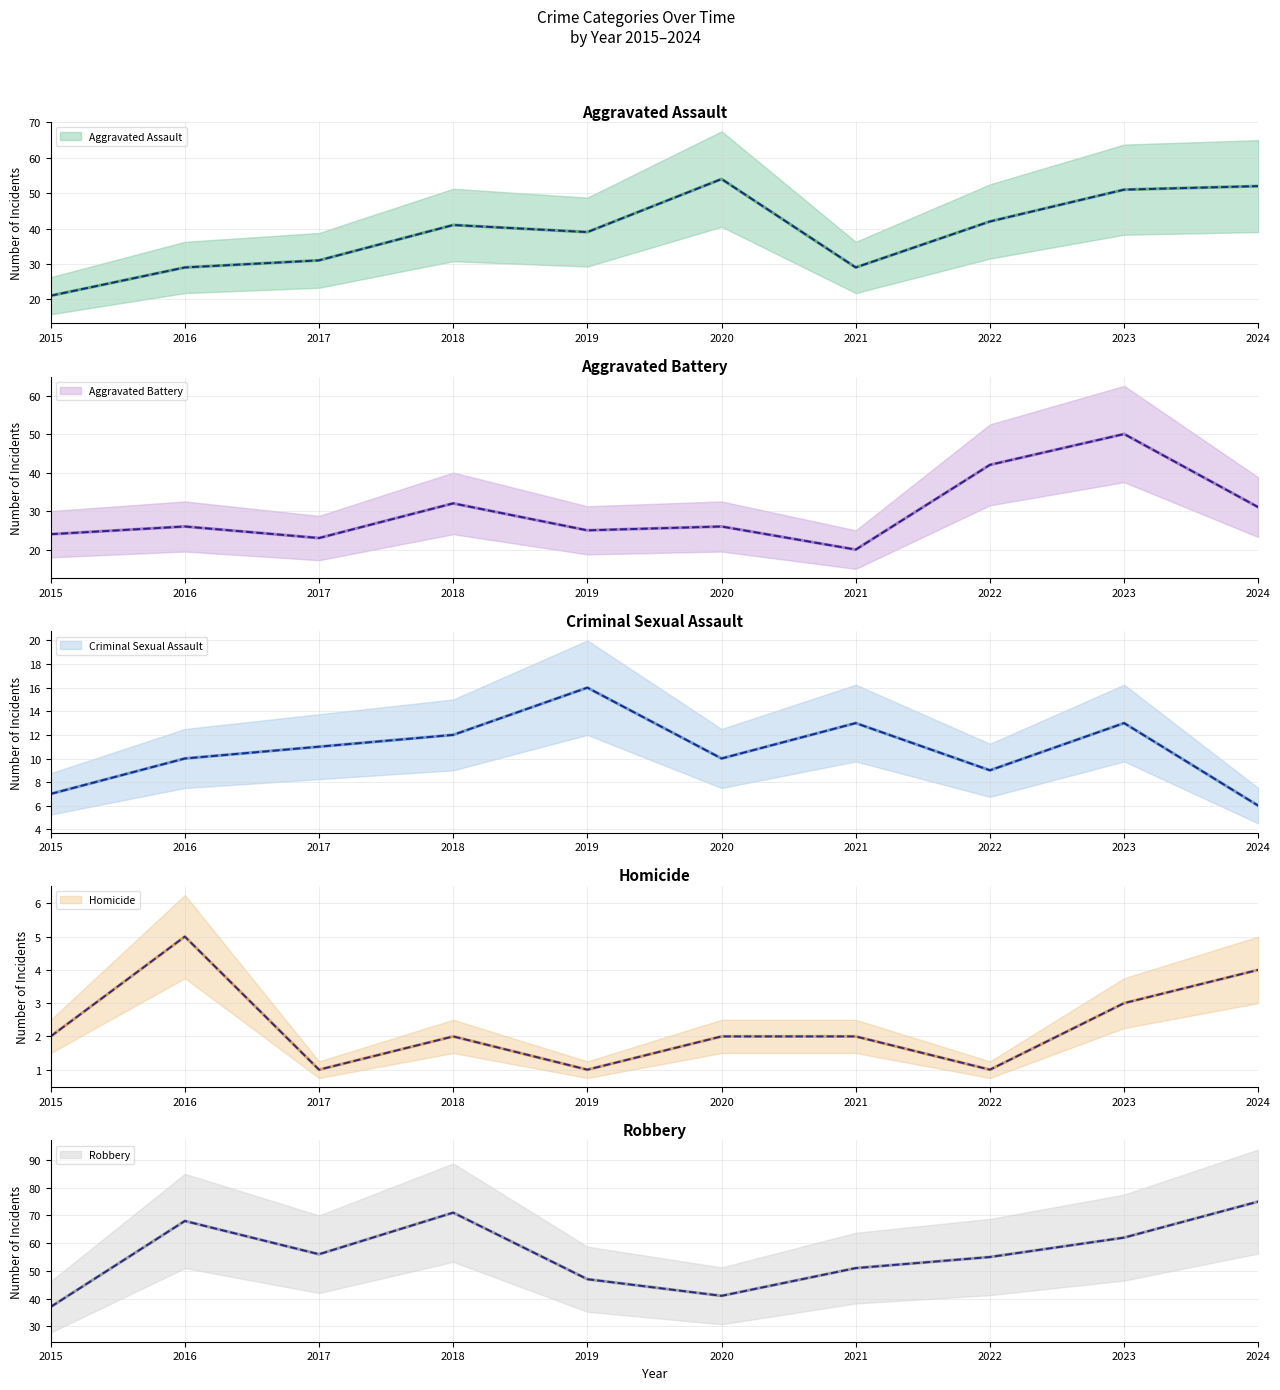

Which series changed the most between 2015 and 2016?

Robbery